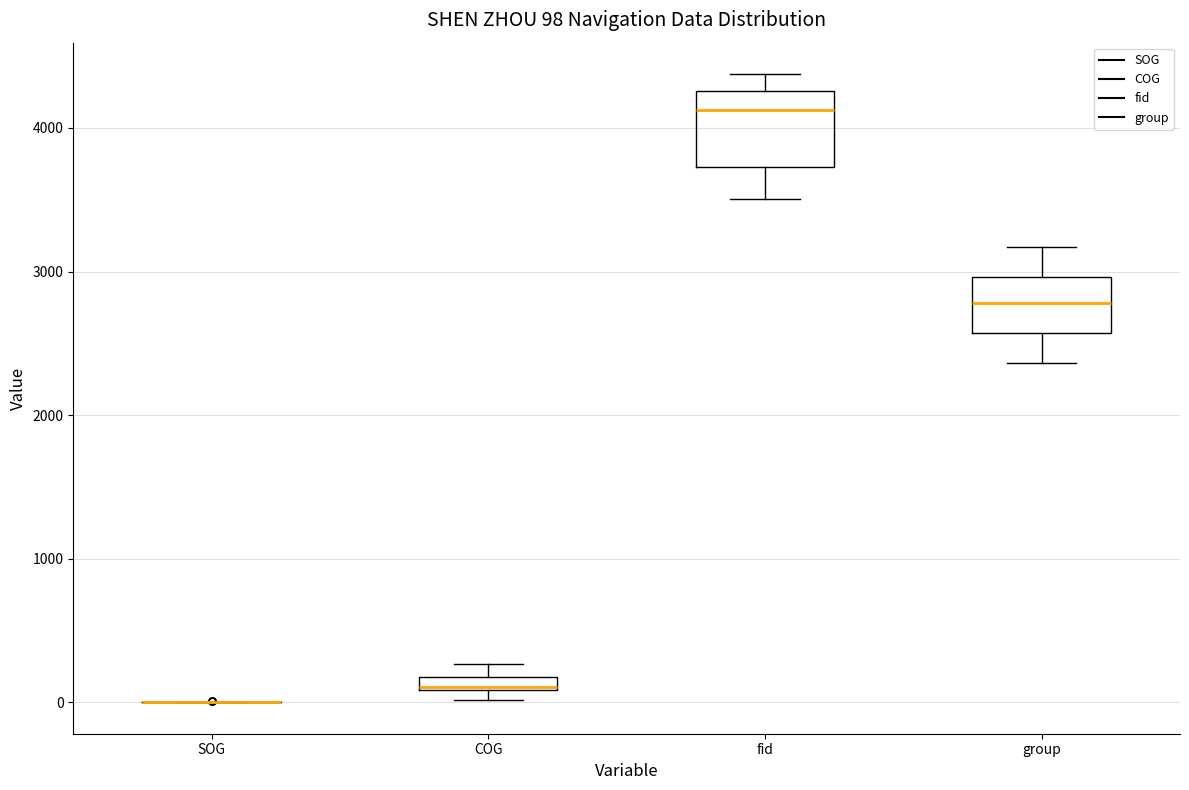

Comparing the boxes themselves (not the whiskers), which one is the tallest?

fid